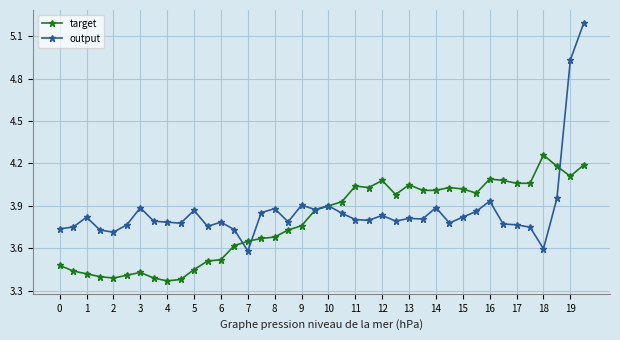

List the series in order of their peak value, highest first.

output, target